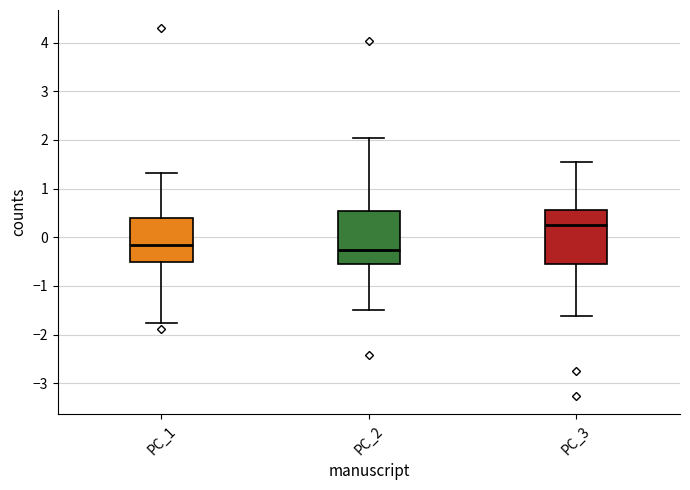

Which box's median line is the lowest?

PC_2